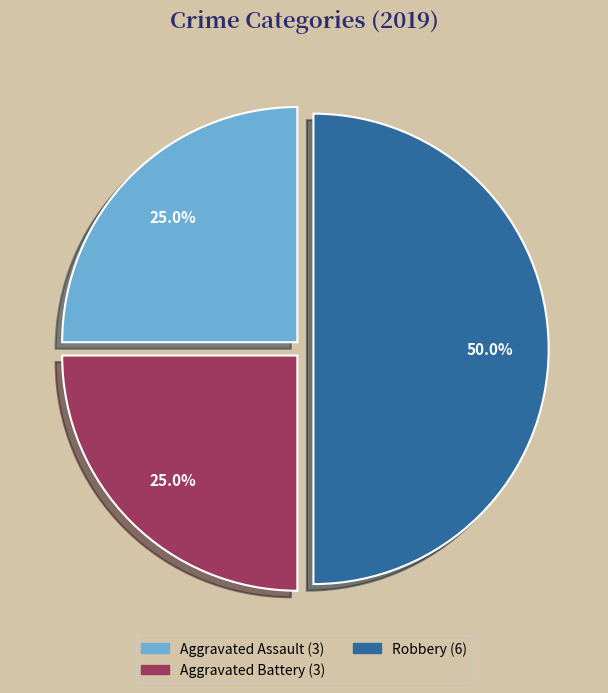

The Robbery slice represents 59% of the pie. True or false?

False